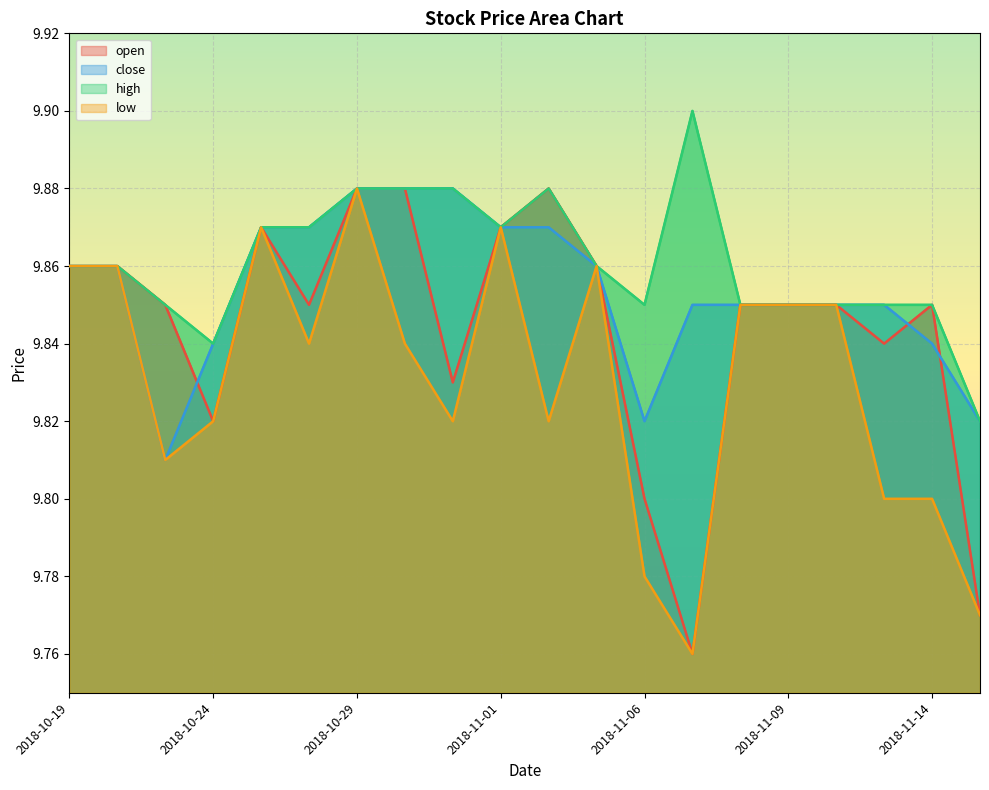

What is the minimum value for high?

9.8